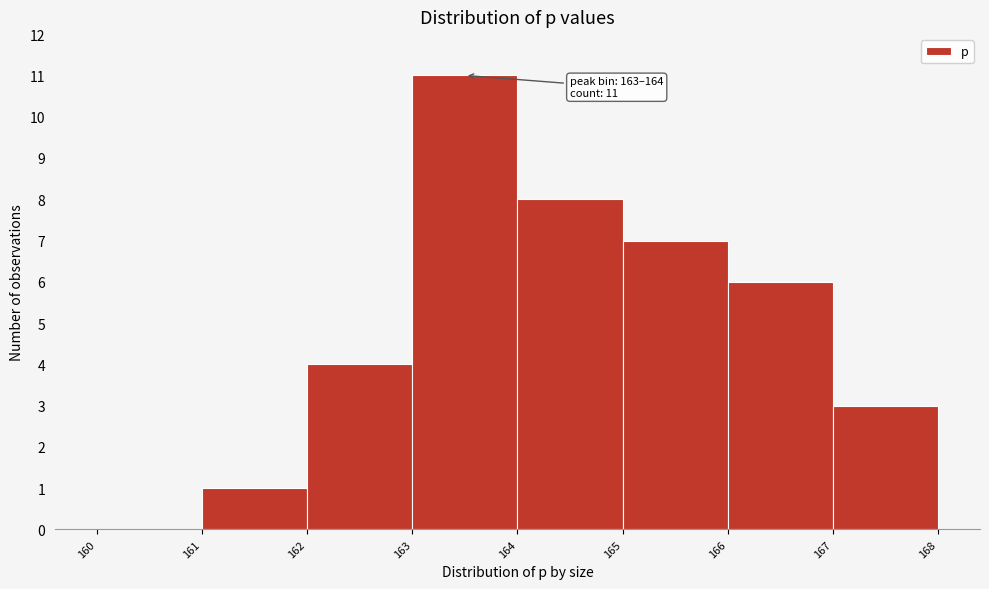

Which range on the x-axis has the tallest bar?

163 to 164